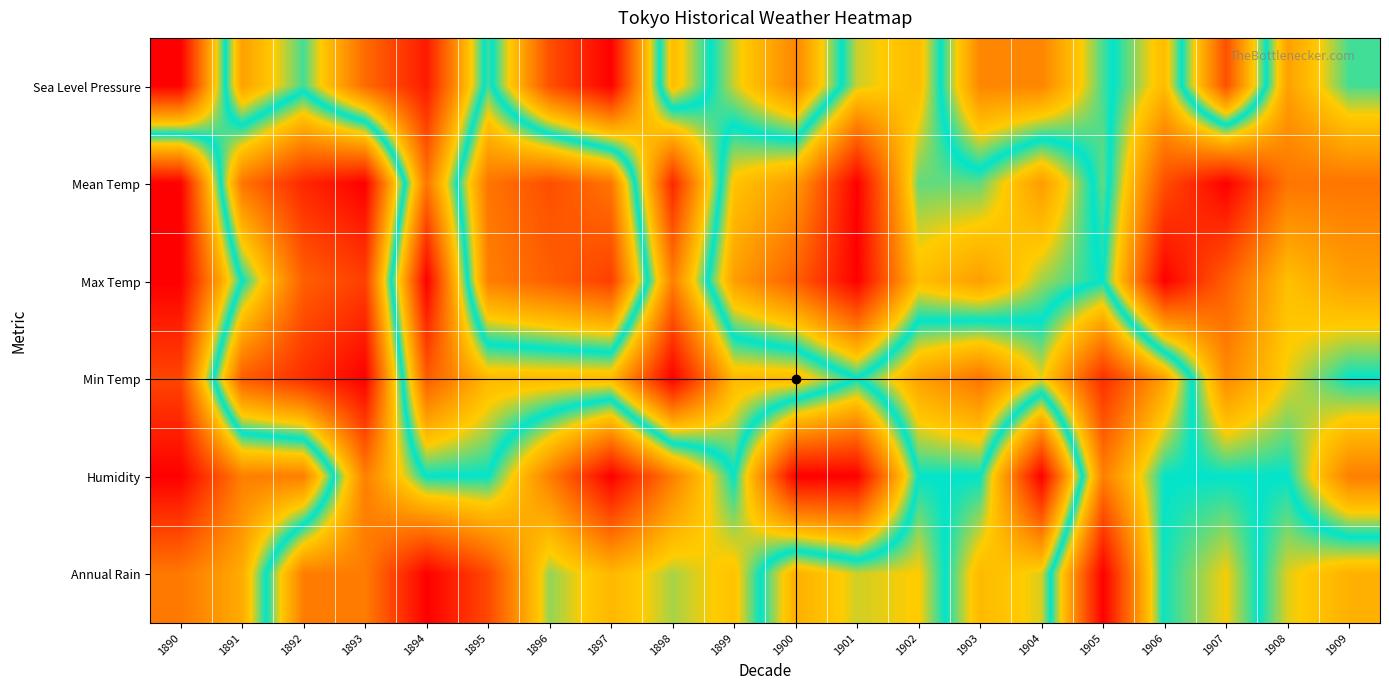

What is the total value across all series at 1896?

2.5